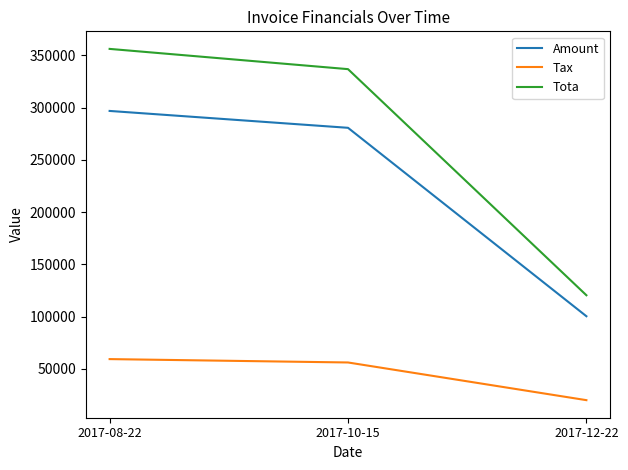

At 2017-10-15, list the series in order from largest to smallest.

Tota, Amount, Tax